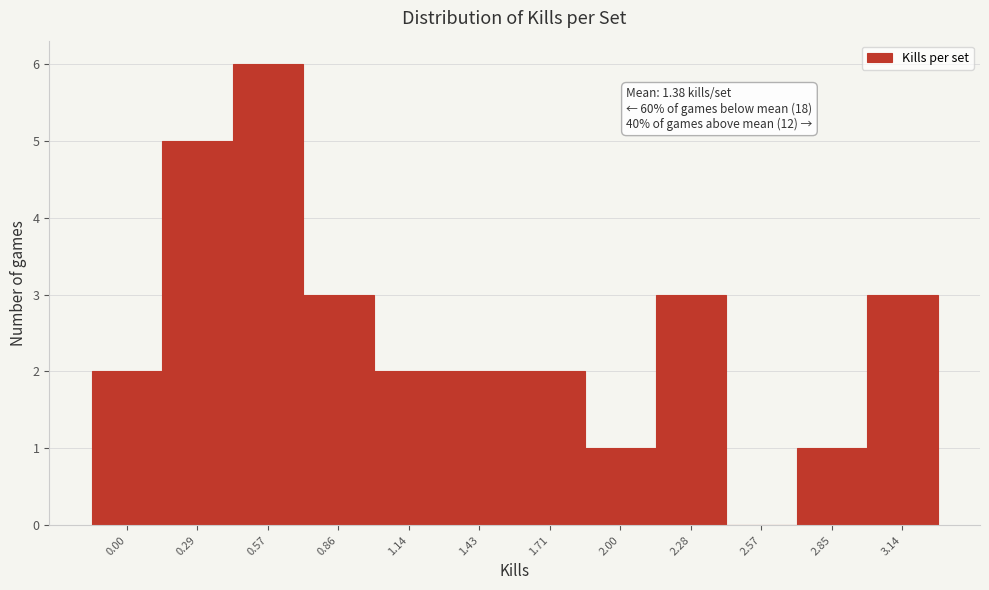

Reading left to right, extract all data points from this chart.

0.00=2	0.29=5	0.57=6	0.86=3	1.14=2	1.43=2	1.71=2	2.00=1	2.28=3	2.57=0	2.85=1	3.14=3